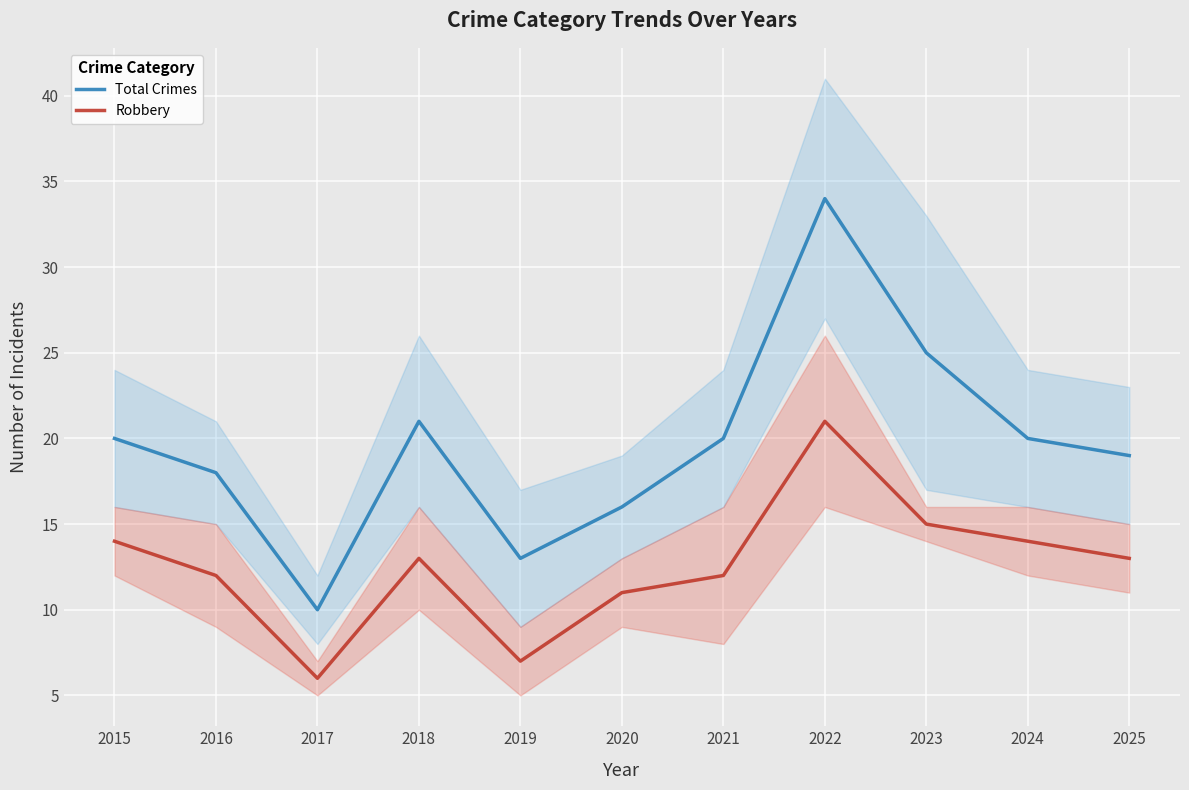

Between 2023 and 2016, which is larger?

2023